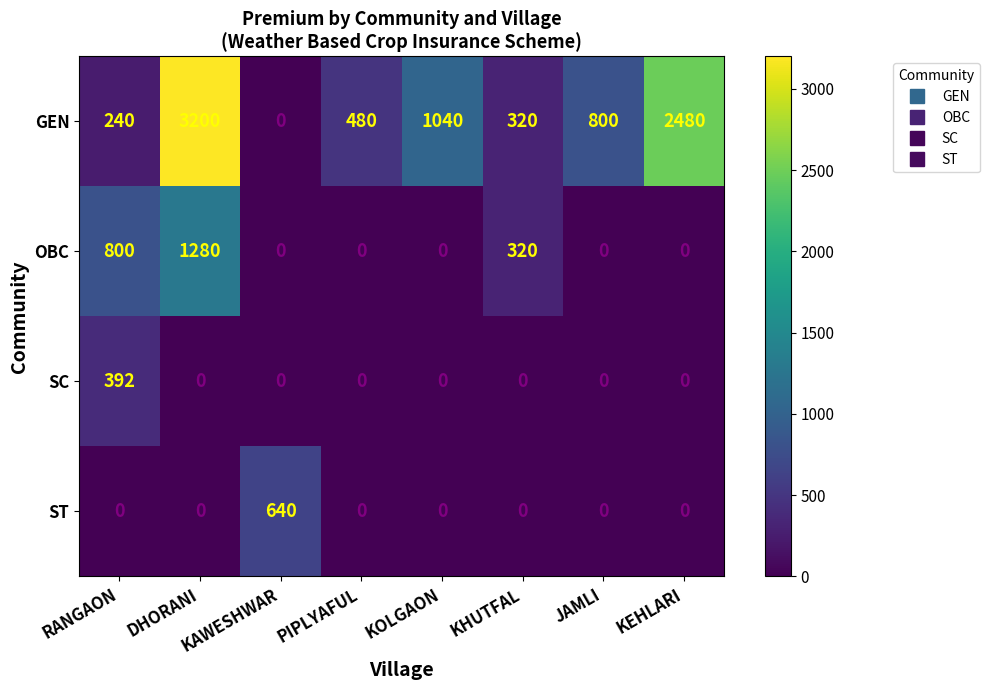

What is the difference between the maximum and minimum values in the SC series?

392